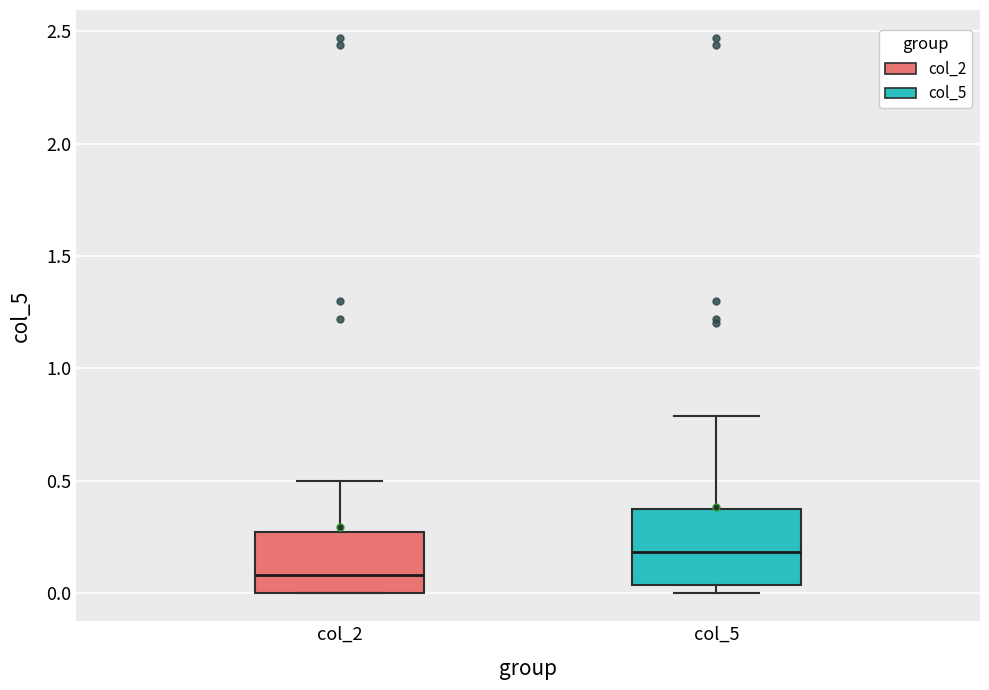

Reading left to right, read every box against the y-axis: the position of its median line, the range the box covers, and the ends of its whiskers. The values are not printed on the chart, so give them approximately, as read against the axis.

col_2: median 0.10, box 0.00 to 0.25, whiskers 0.00 to 0.50
col_5: median 0.20, box 0.05 to 0.40, whiskers 0.00 to 0.80